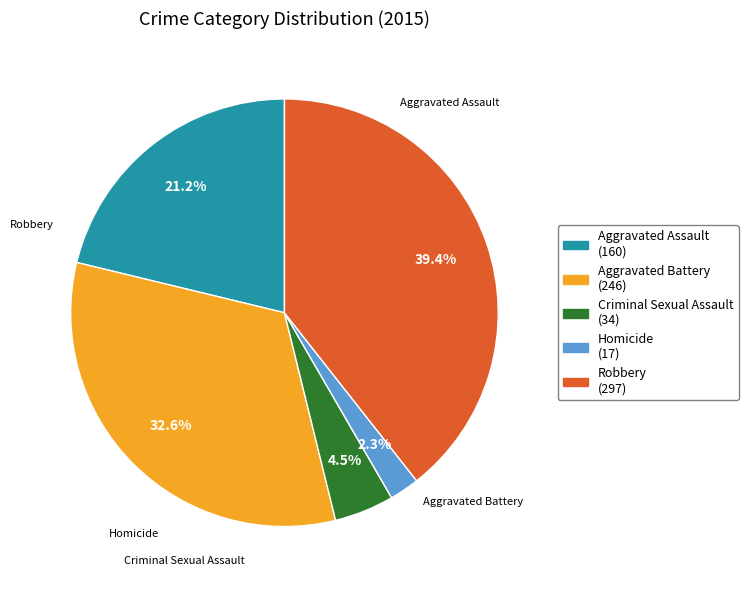

True or false: Robbery accounts for 45% of the total.

False